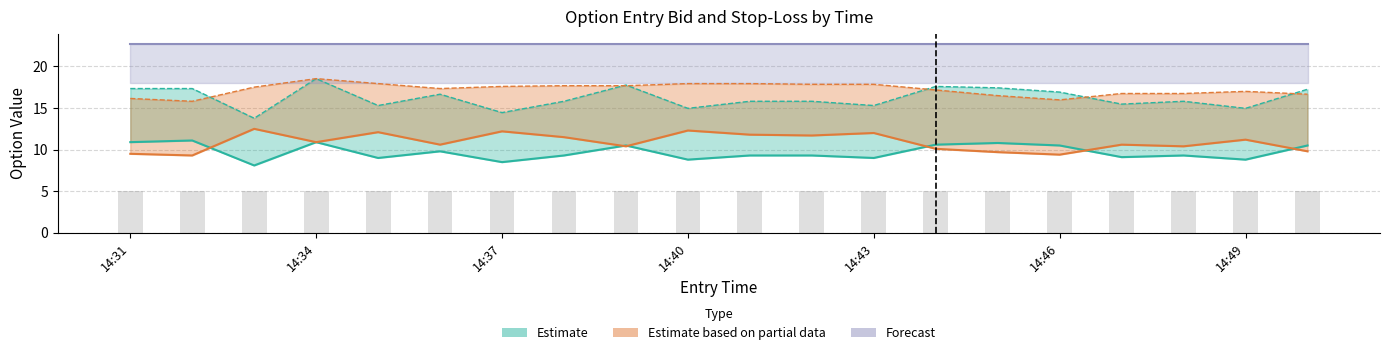

How many groups of bars are there?

20